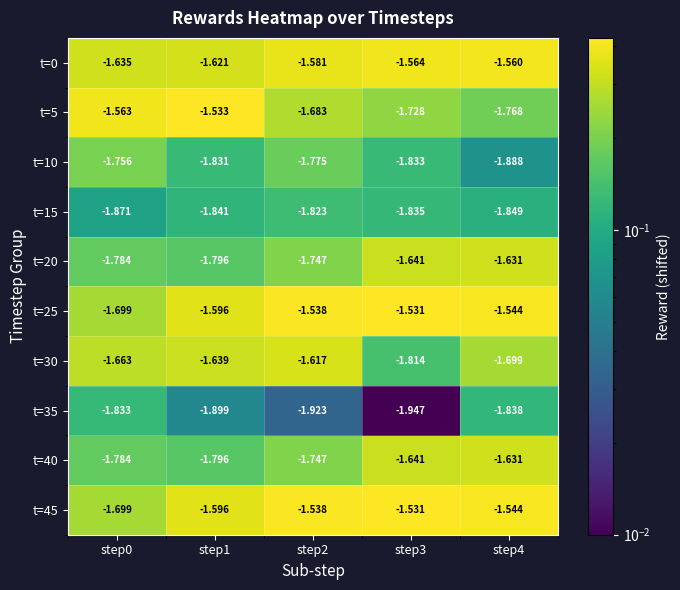

Is the value of t=35 at step2 greater than the value of t=45 at step0?

No